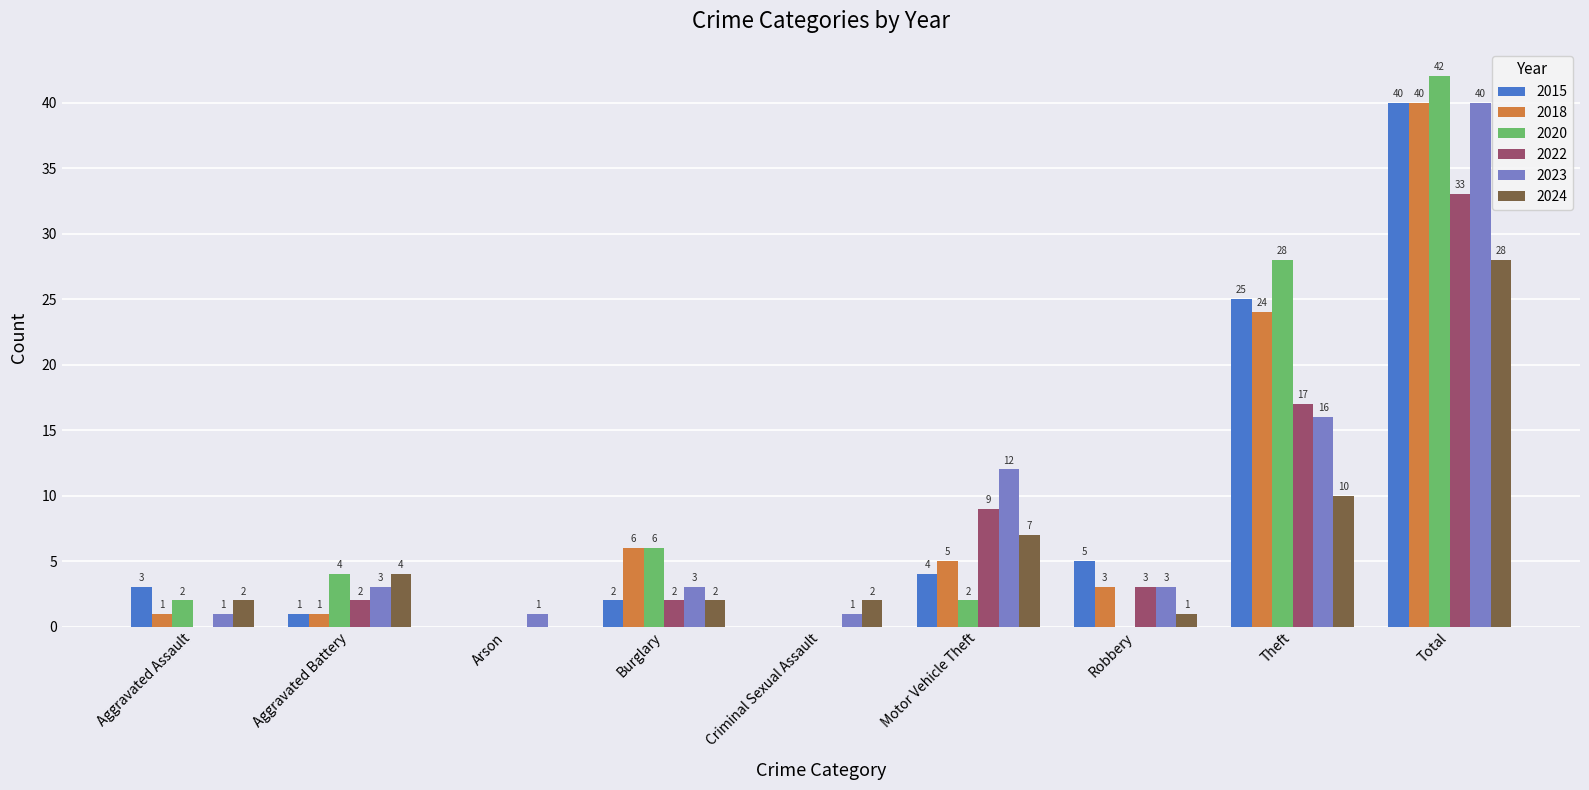

Which series has the largest total across all categories?

2020